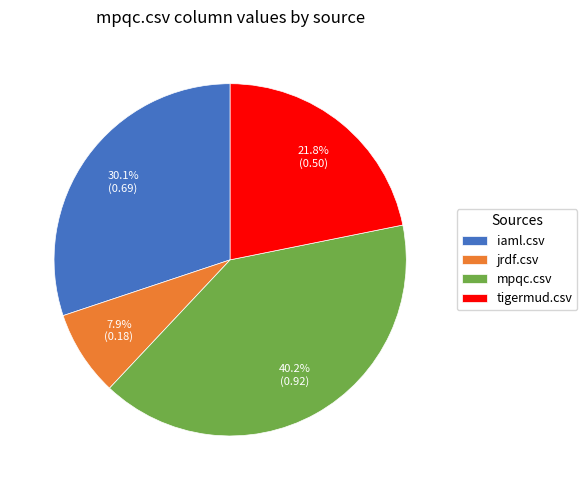

Is the sum of tigermud.csv and iaml.csv greater than half?

Yes